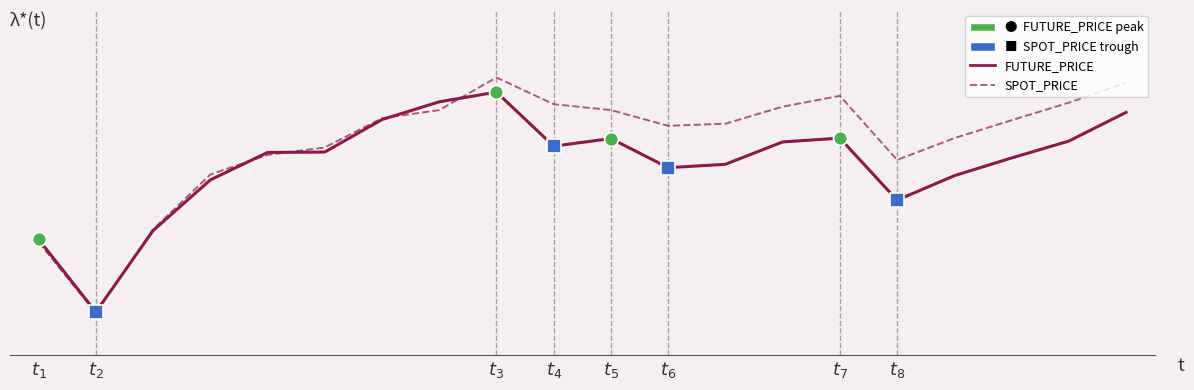

Does the chart display data point markers on the line(s)?

No